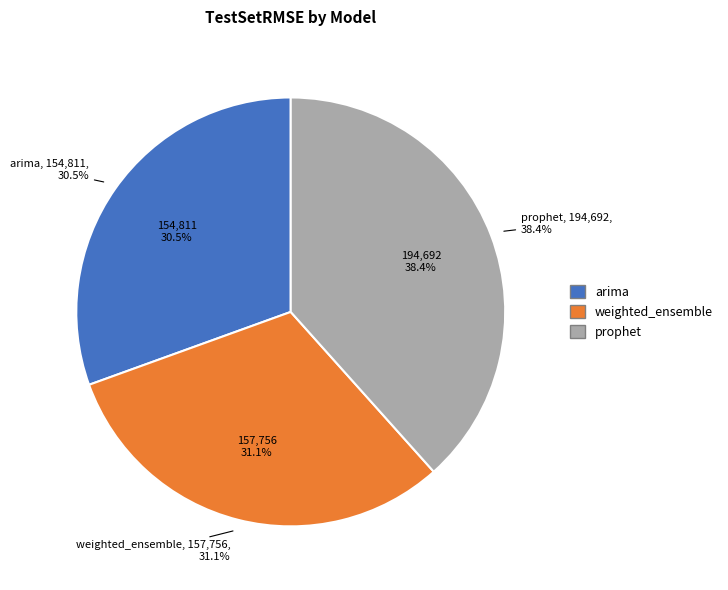

True or false: weighted_ensemble accounts for 24% of the total.

False